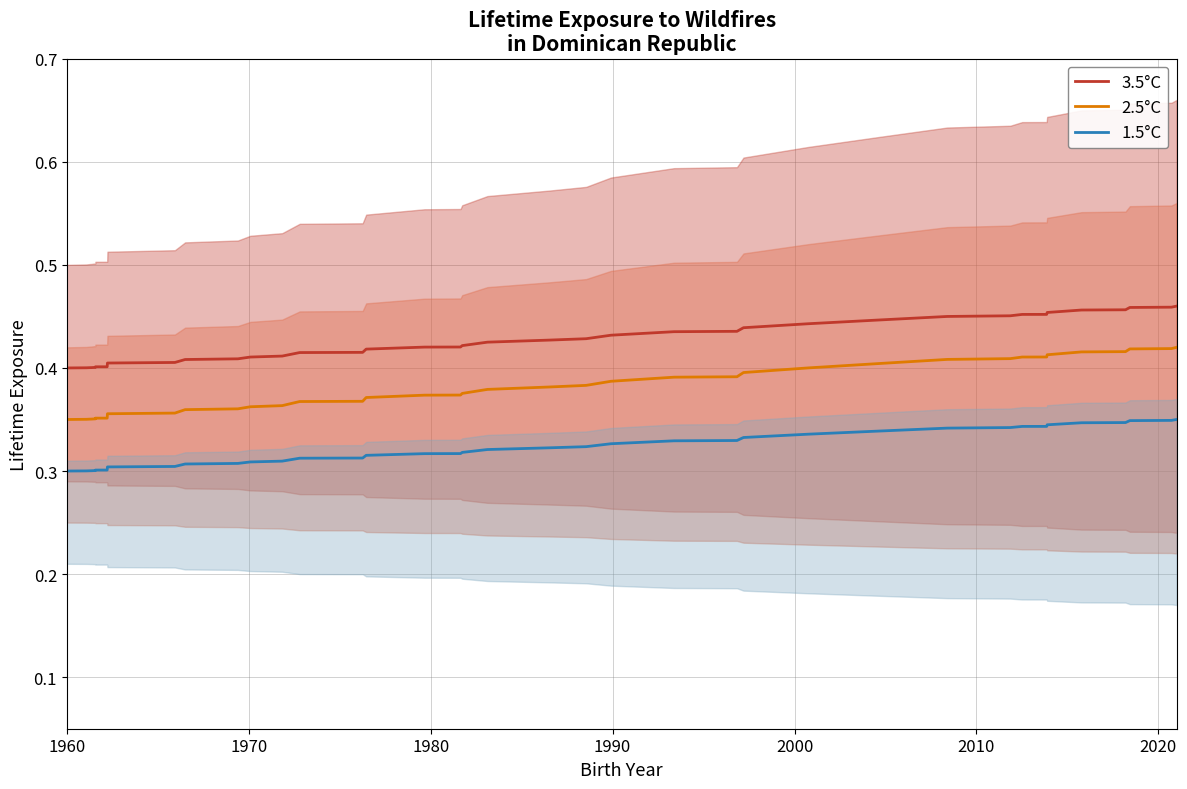

True or false: 3.5°C and 2.5°C cross at least once.

False